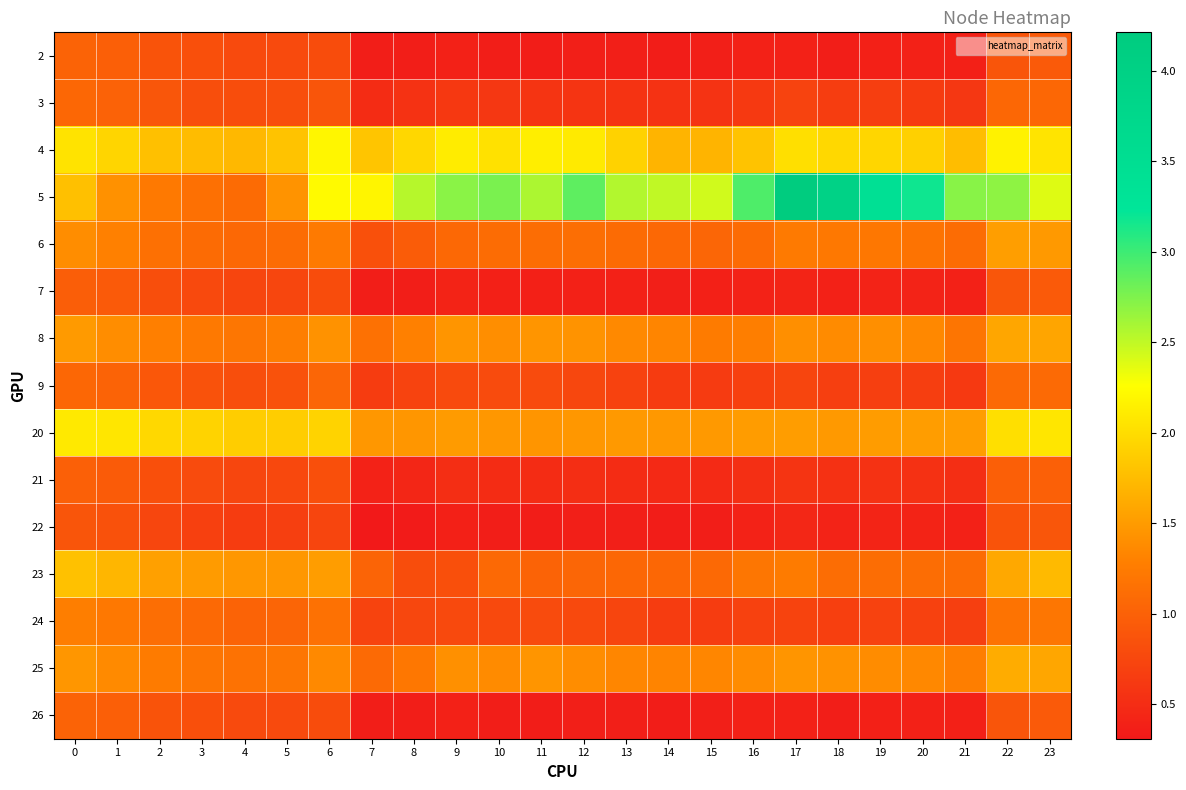

What is the minimum value shown in the chart?

0.3